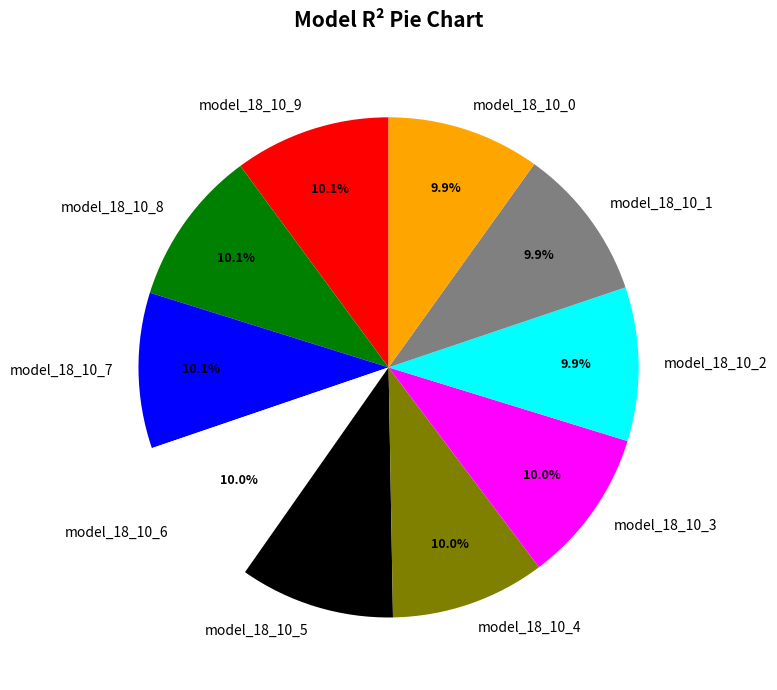

The model_18_10_6 slice represents 10% of the pie. True or false?

True